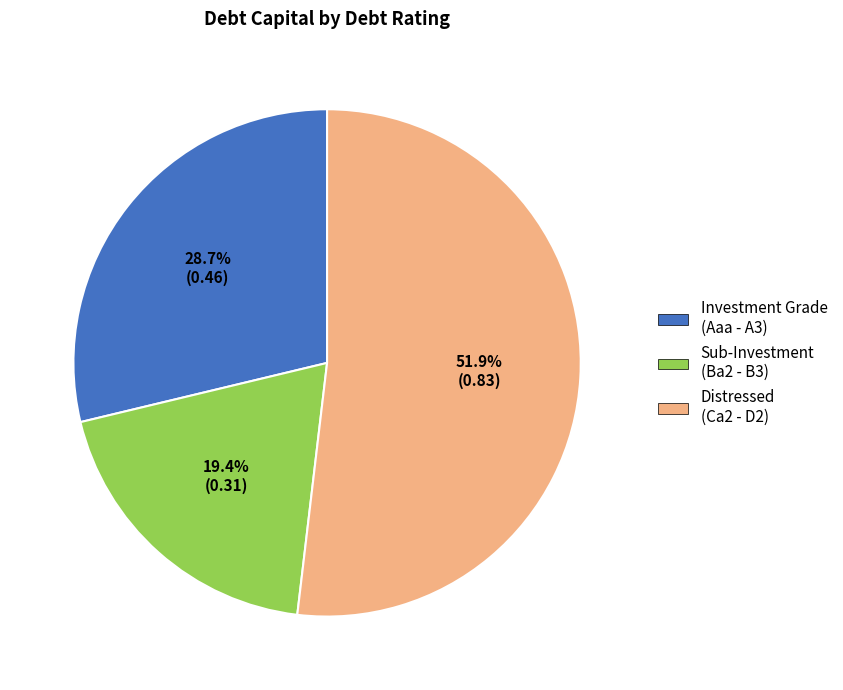

Does any single category account for the majority?

Yes